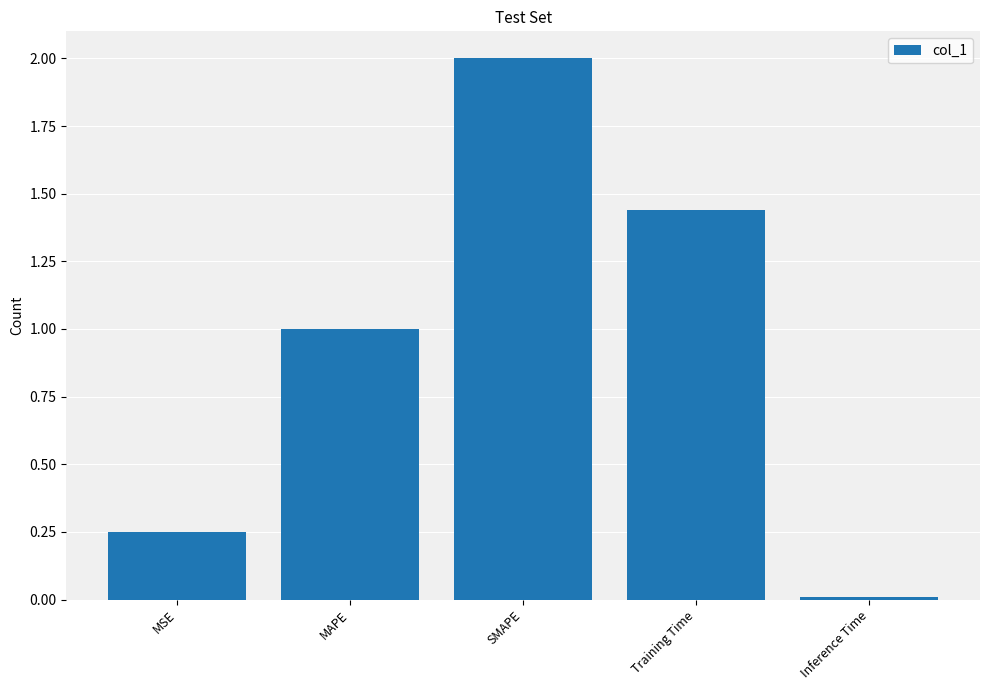

True or false: the data shows 2.0 at SMAPE.

True